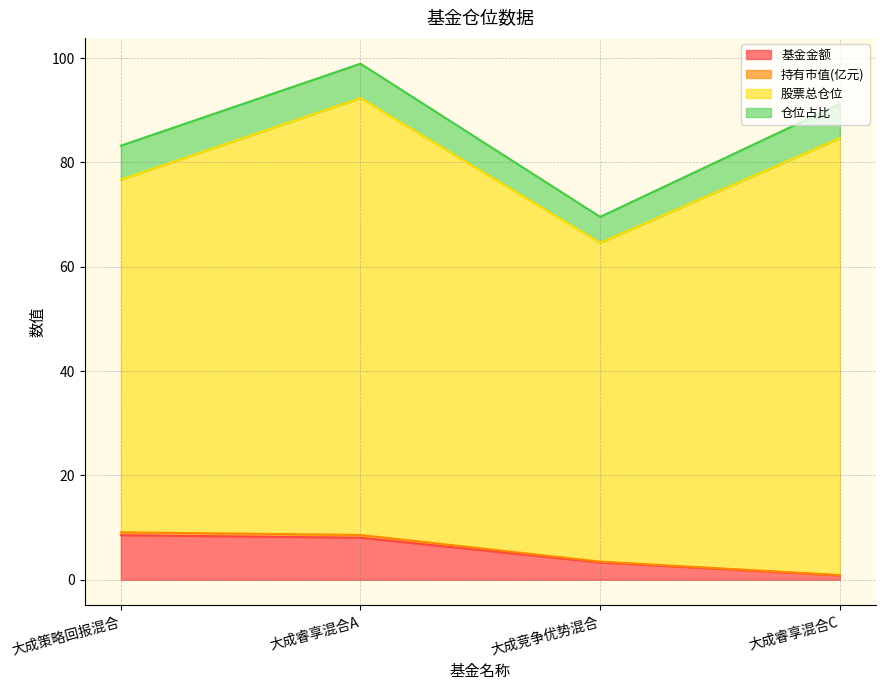

Is it true that 持有市值(亿元) equals 5.7 at 大成竞争优势混合?

False